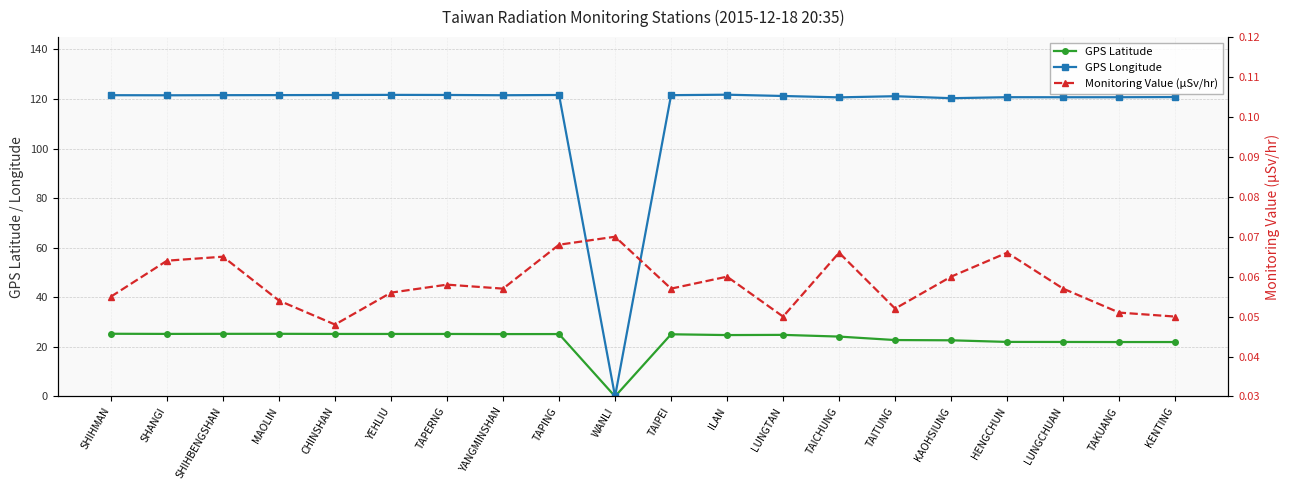

Which series has the largest range (max minus min)?

GPS Longitude